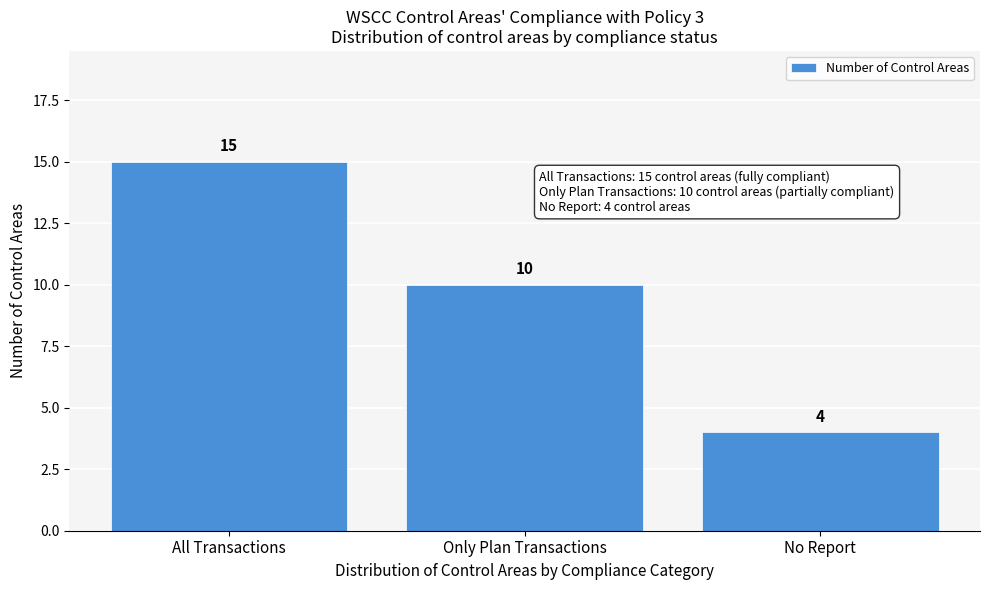

Reading left to right, transcribe all the data shown in this chart.

15	10	4